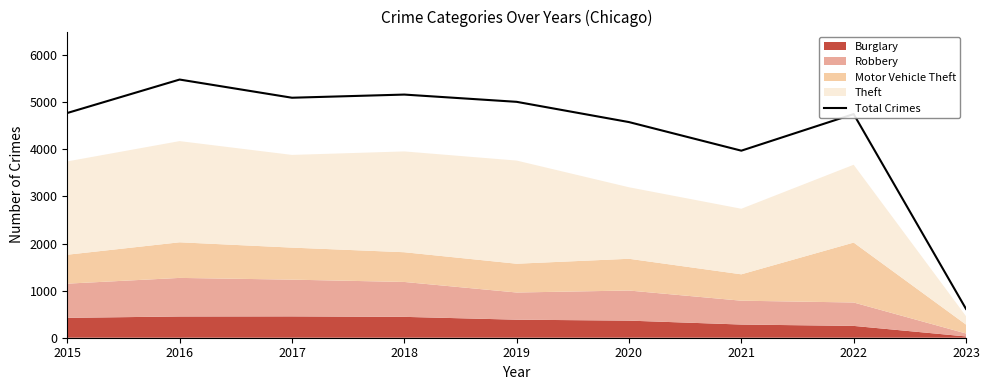

Where is Total Crimes nearest to the value 3046?

2021